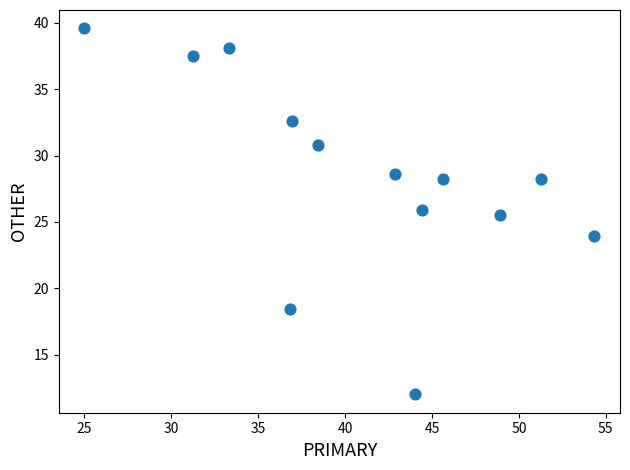

What Y value in the scatter plot is closest to 25?

25.5